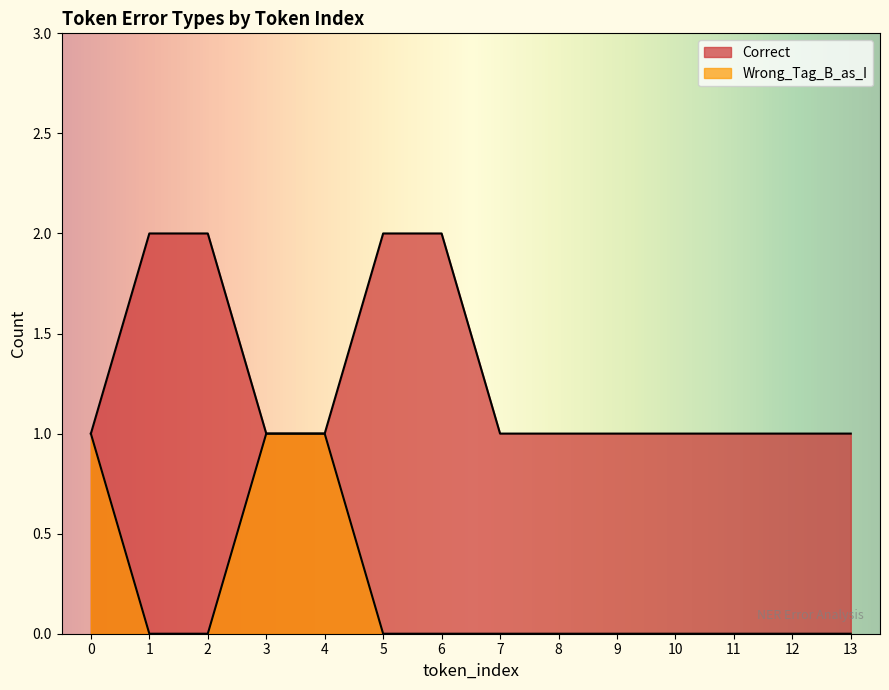

What is the difference between the maximum and second lowest values in the Correct series?

1